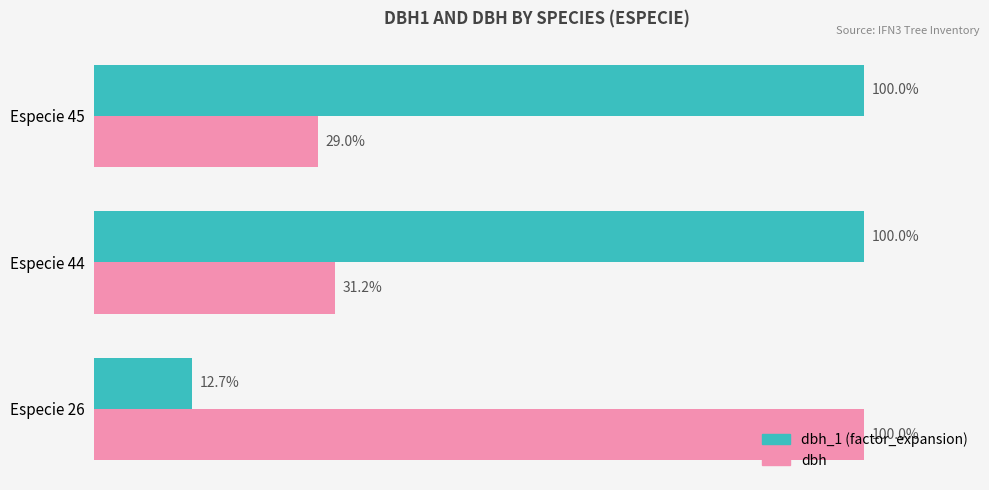

At which category is the sum across all series the highest?

Especie 44